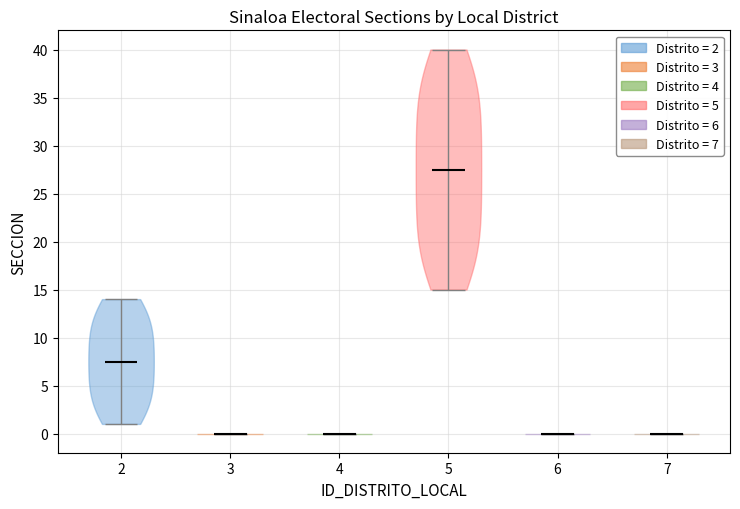

Where does the median line of the violin at x = 2 sit on the y-axis? The values are not printed on the chart, so give them approximately, as read against the axis.

7.5